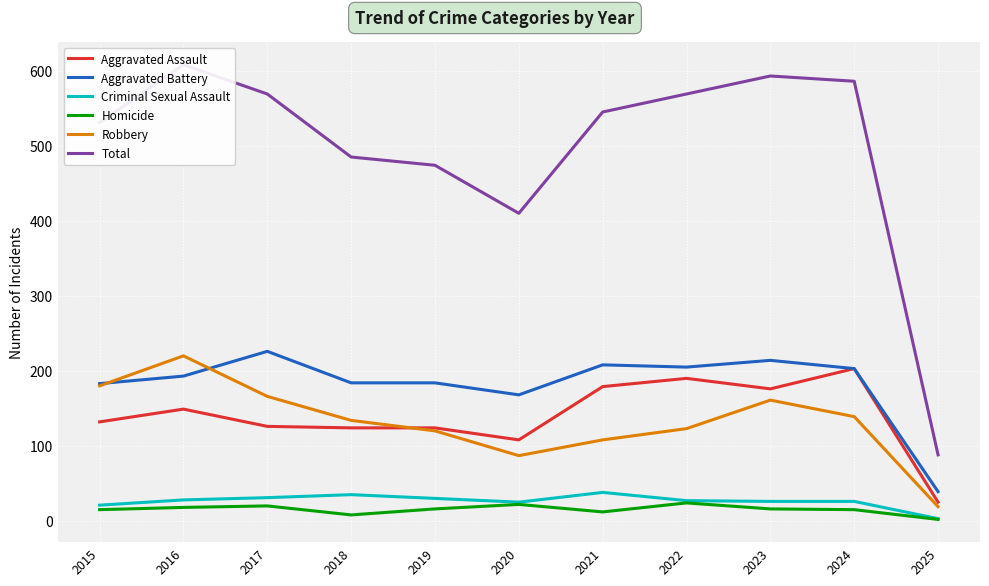

Reading left to right, list all the values displayed in this chart.

Aggravated Assault: 2015=132	2016=149	2017=126	2018=124	2019=124	2020=108	2021=179	2022=190	2023=176	2024=203	2025=25
Aggravated Battery: 2015=183	2016=193	2017=226	2018=184	2019=184	2020=168	2021=208	2022=205	2023=214	2024=203	2025=39
Criminal Sexual Assault: 2015=21	2016=28	2017=31	2018=35	2019=30	2020=25	2021=38	2022=27	2023=26	2024=26	2025=3
Homicide: 2015=15	2016=18	2017=20	2018=8	2019=16	2020=22	2021=12	2022=24	2023=16	2024=15	2025=2
Robbery: 2015=180	2016=220	2017=166	2018=134	2019=120	2020=87	2021=108	2022=123	2023=161	2024=139	2025=19
Total: 2015=531	2016=608	2017=569	2018=485	2019=474	2020=410	2021=545	2022=569	2023=593	2024=586	2025=88